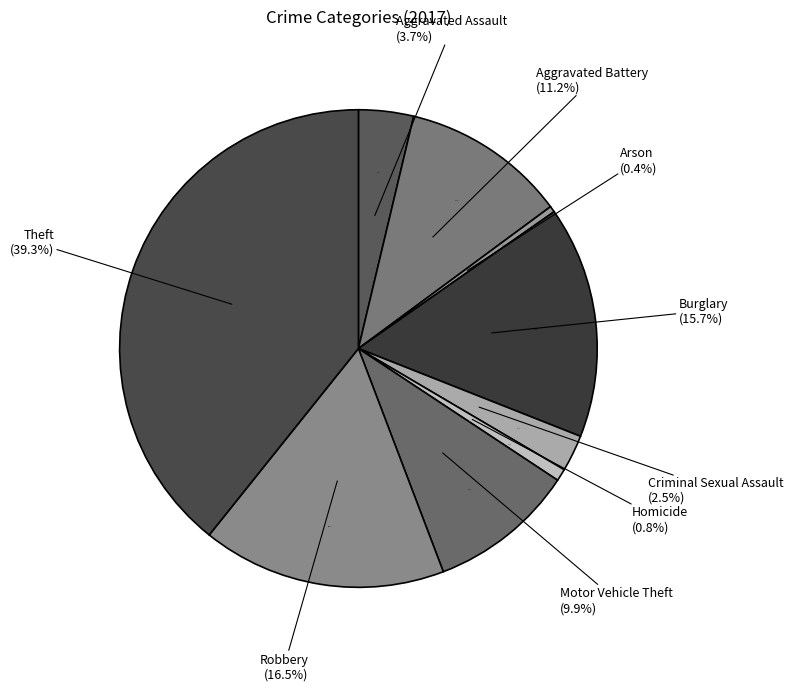

True or false: Homicide accounts for 10% of the total.

False